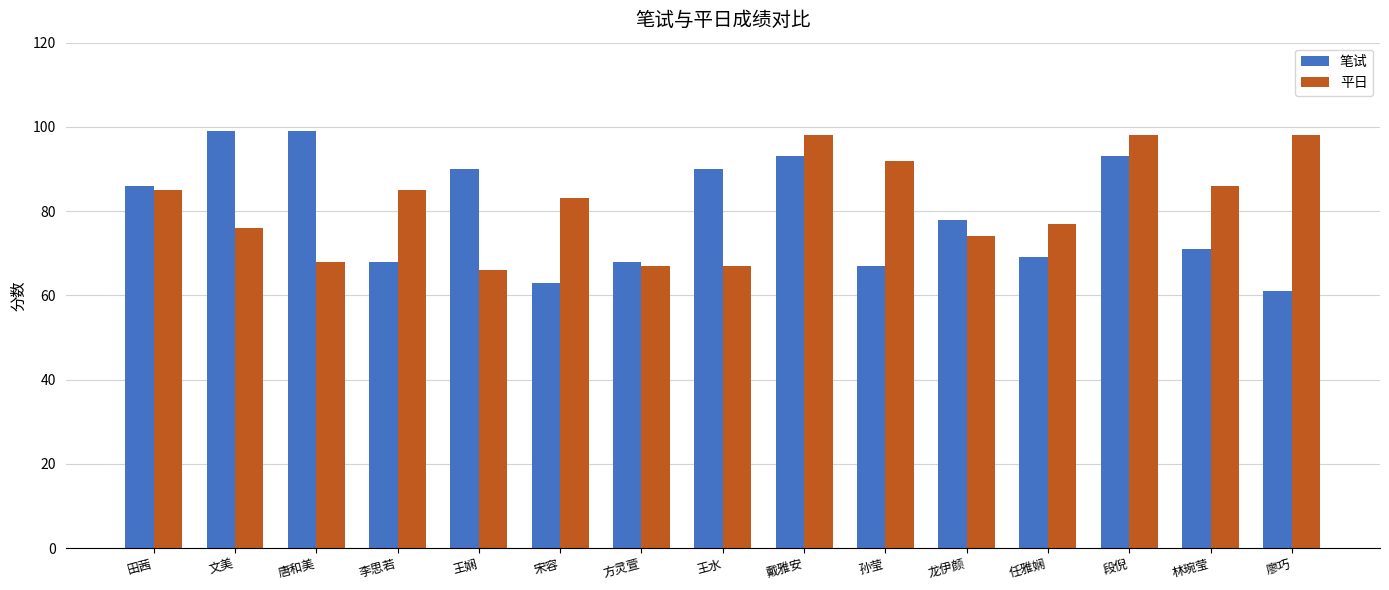

What is the label of the 12th bar from the left?

任雅娴